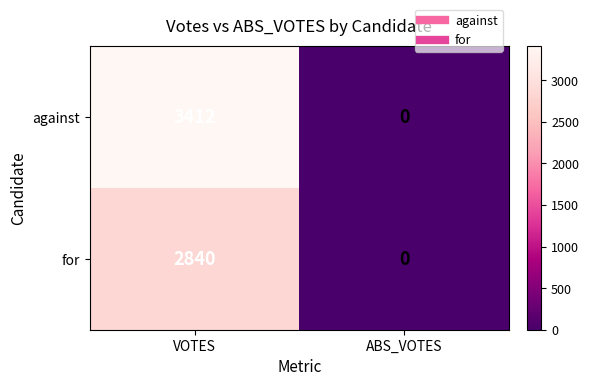

How many positive values does the against series have?

1